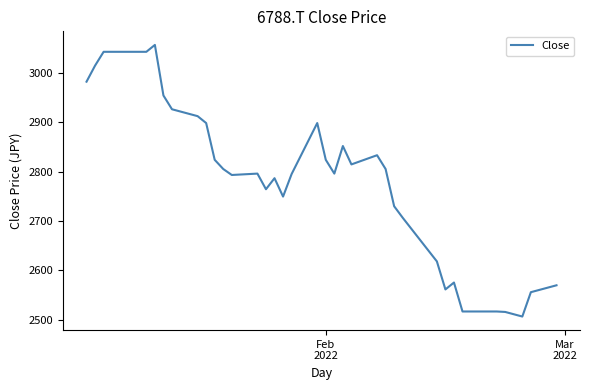

What is the greatest value displayed?

3057.0